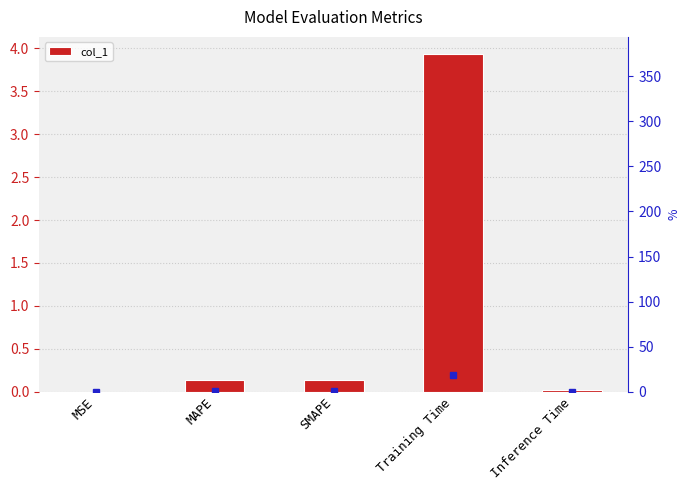

Where is the data nearest to the value 1?

SMAPE